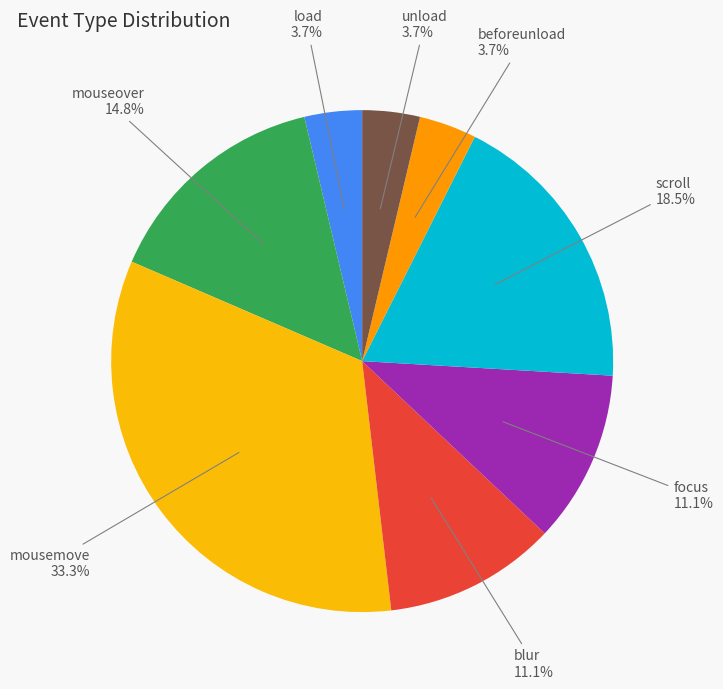

Is focus the majority of the pie?

No